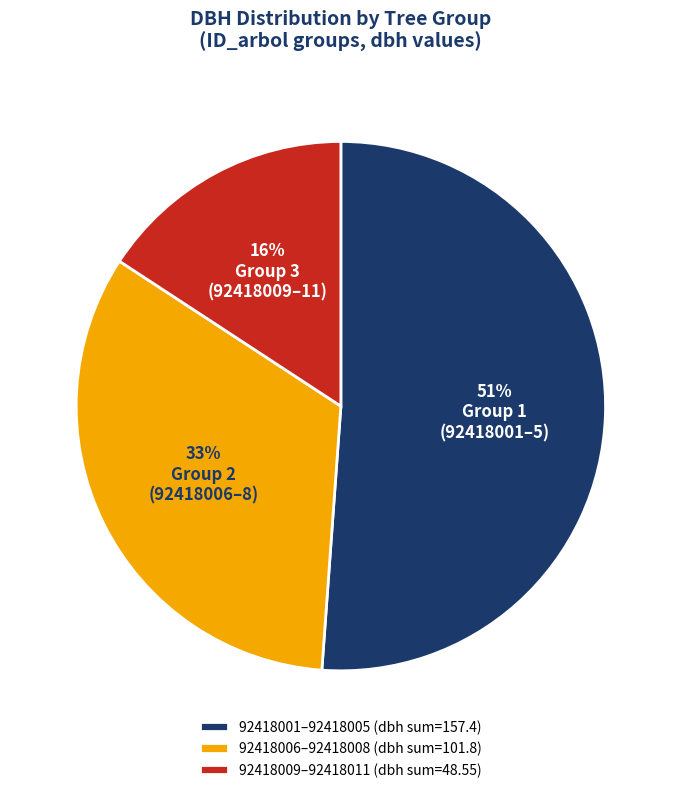

Does 92418001–92418005 (dbh sum=157.4) account for over 50% of the chart?

Yes